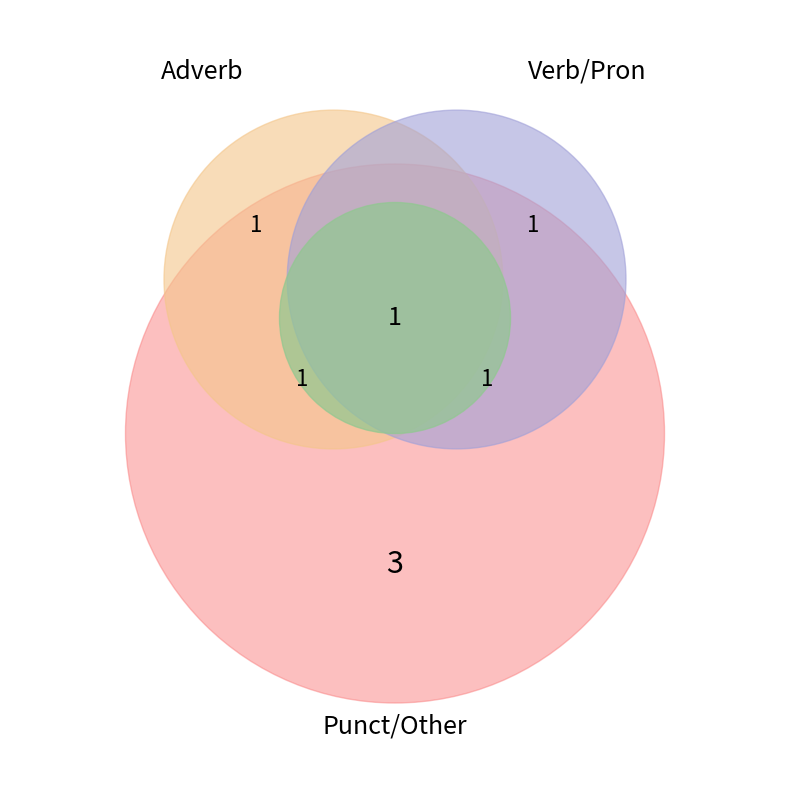

How many segments does this pie chart have?

7